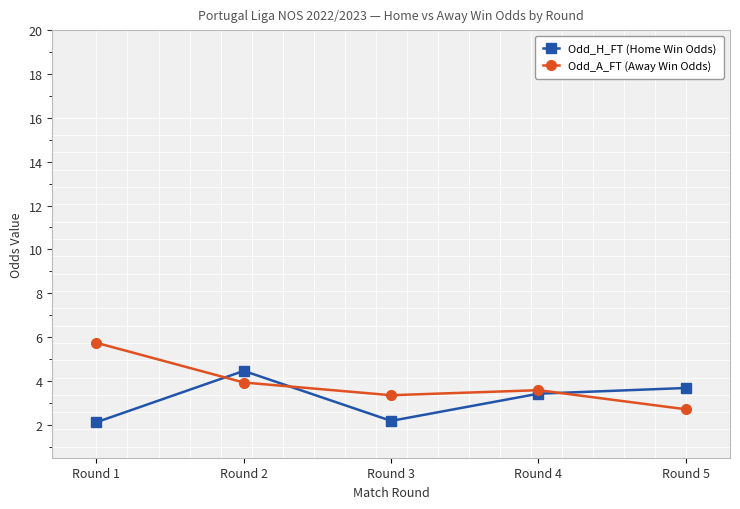

The value of Odd_A_FT (Away Win Odds) at Round 1 is 5.7. True or false?

True